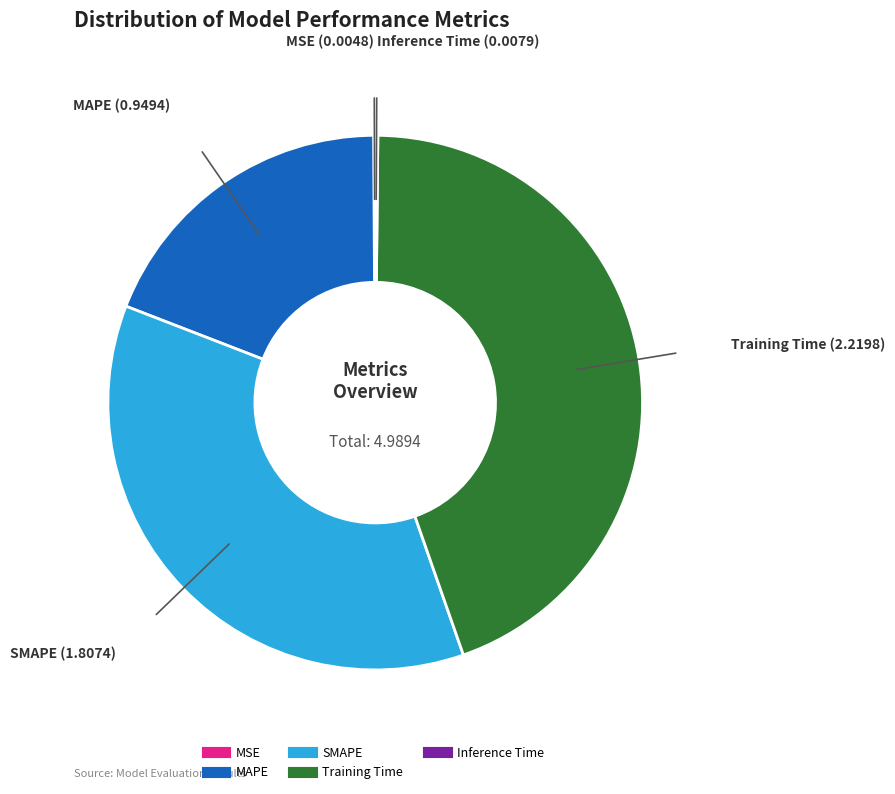

Is it true that SMAPE is 42% of the pie?

False